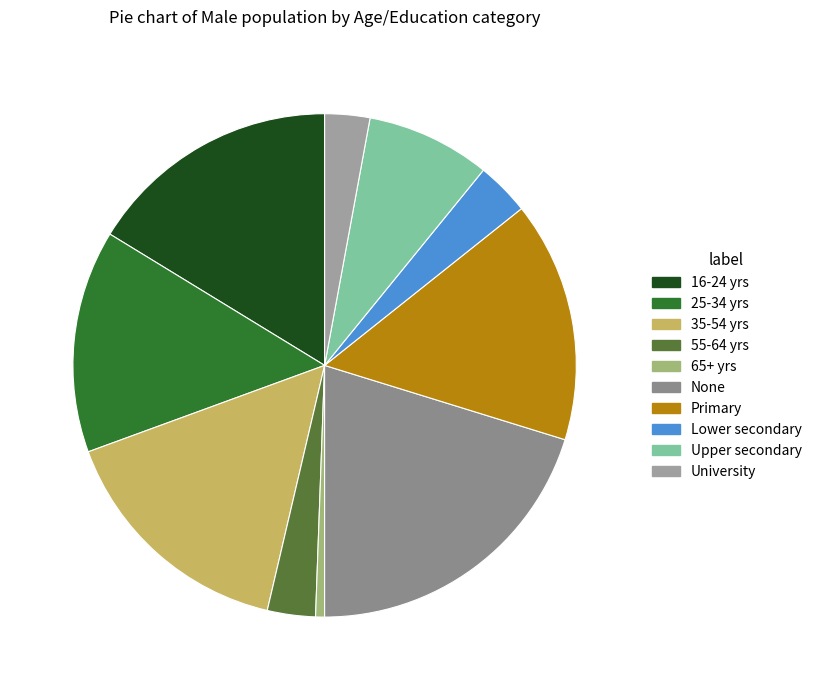

Is there a majority slice in this chart?

No